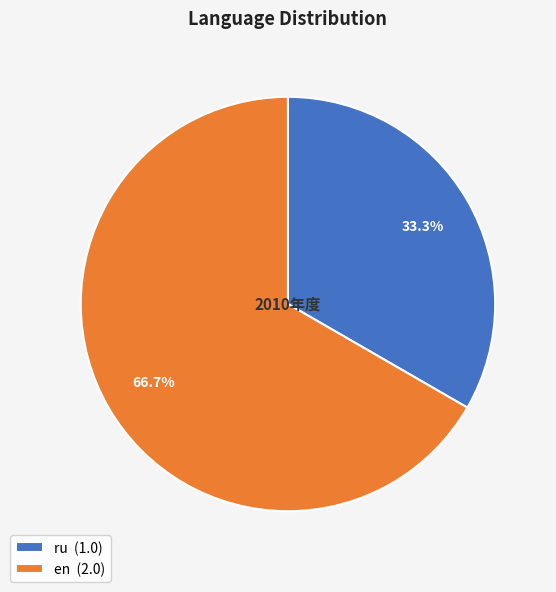

What percentage is the en slice, to the nearest percent?

67%